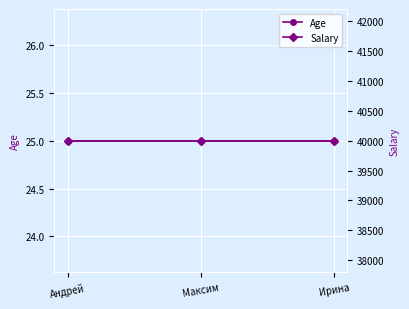

What is the sum of the Age values at Максим and Ирина?

50